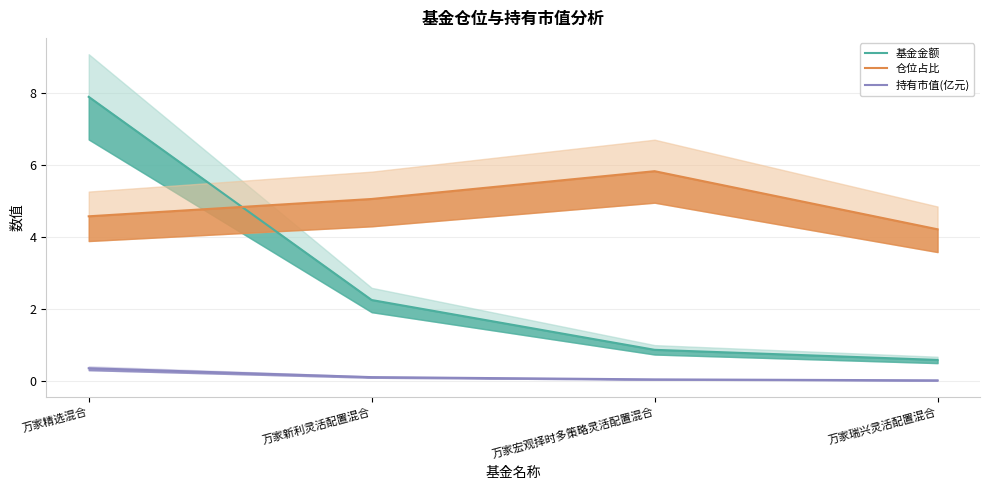

True or false: 基金金额 and 持有市值(亿元) intersect in this chart.

False